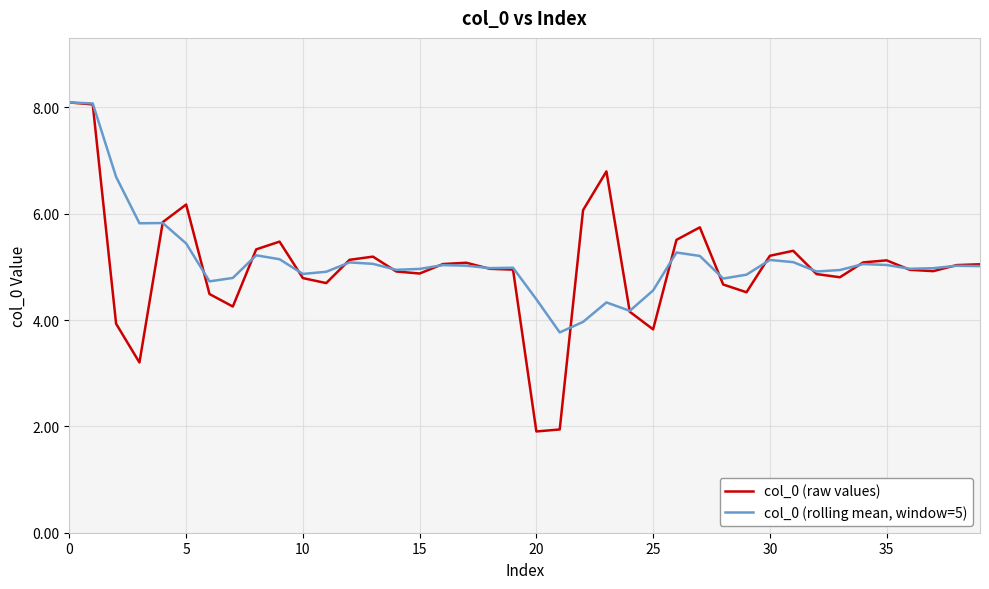

What is the highest value of the col_0 (rolling mean, window=5) series?

8.1